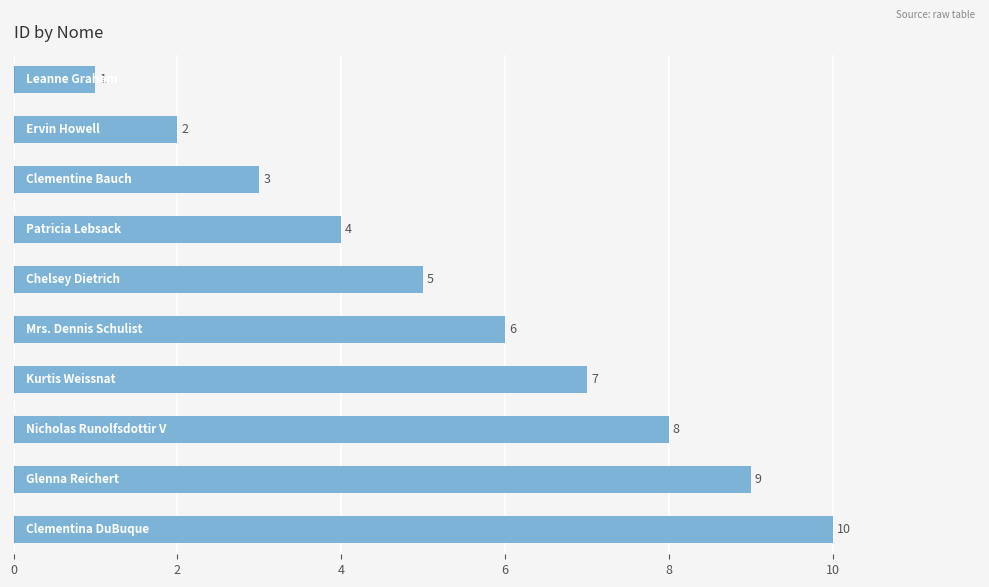

What is the sum of all values?

55